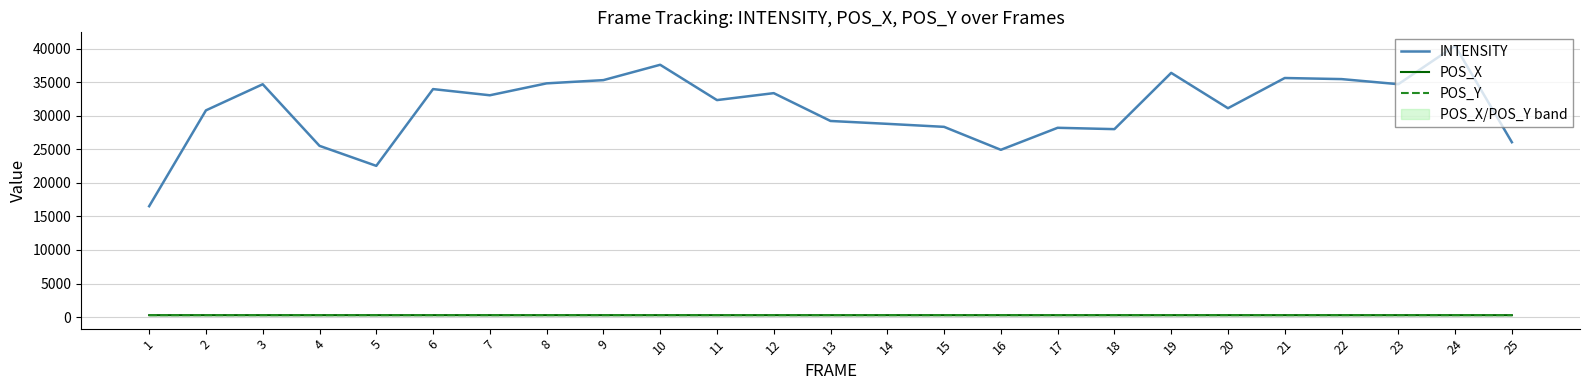

How many data points in POS_X are less than 285?

1